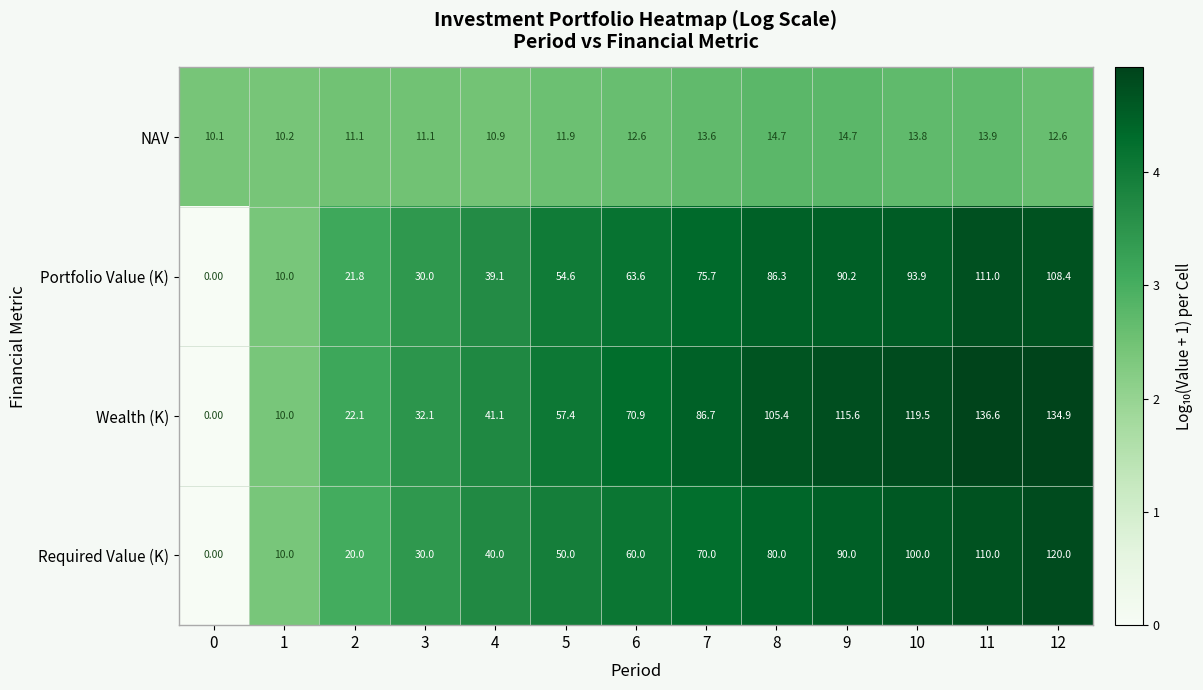

What is the spread (max minus min) of values at 4?

30.2